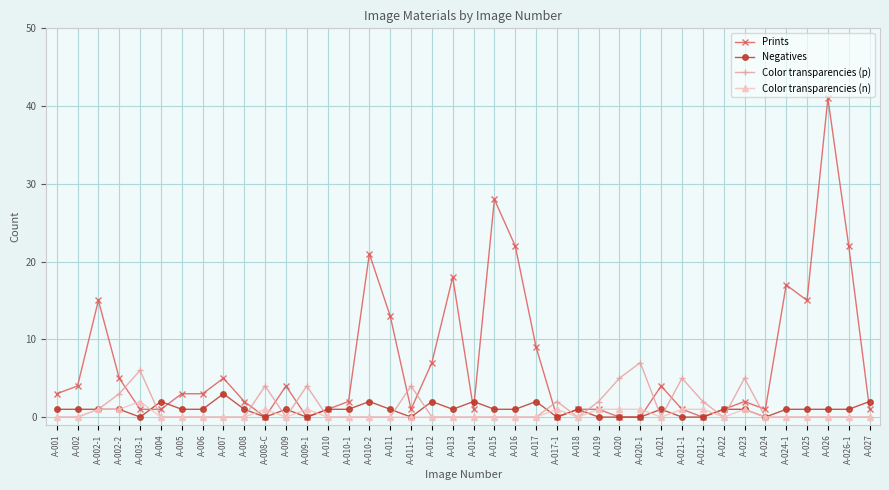

The value of Color transparencies (n) at A-010-2 is 0. True or false?

True